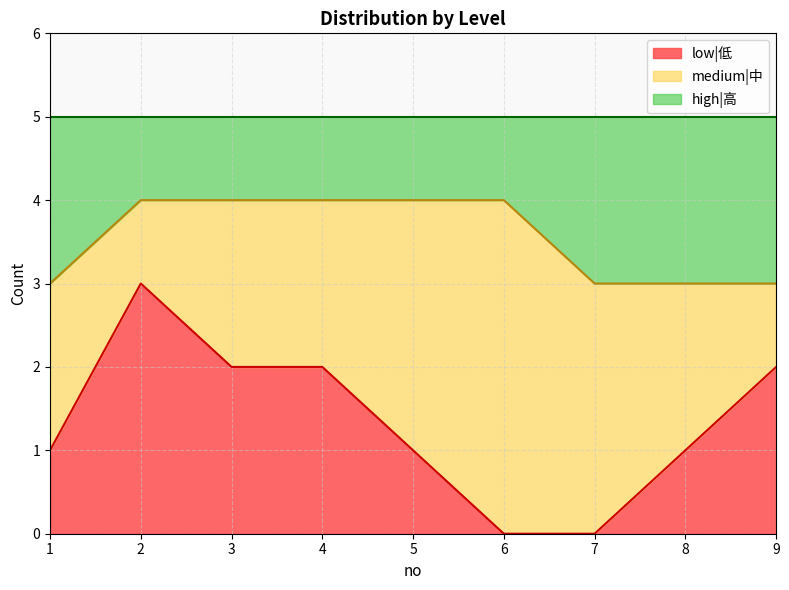

Is the value of high at 6 greater than the value of low at 1?

Yes